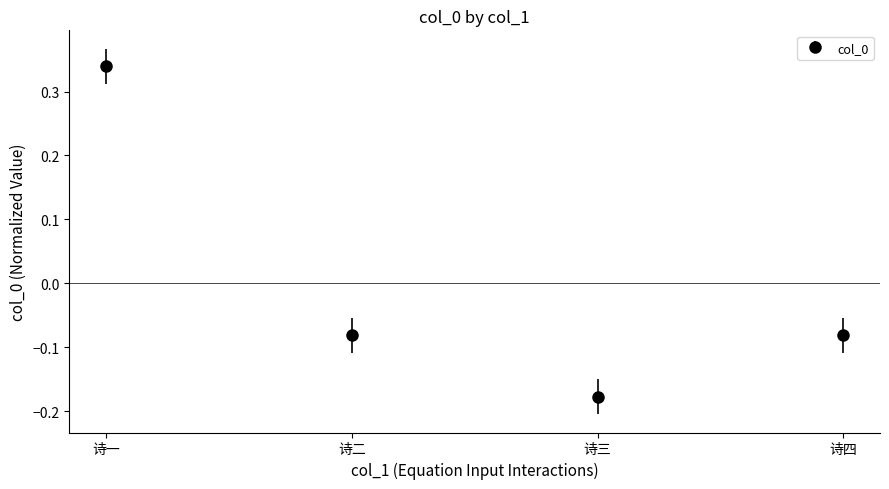

Which label corresponds to the smallest value in the chart?

诗三